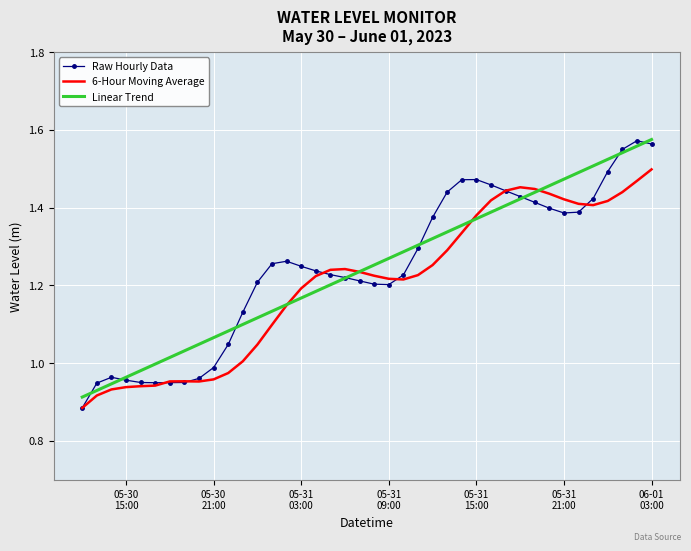

Which series has the widest spread of values?

Raw Hourly Data